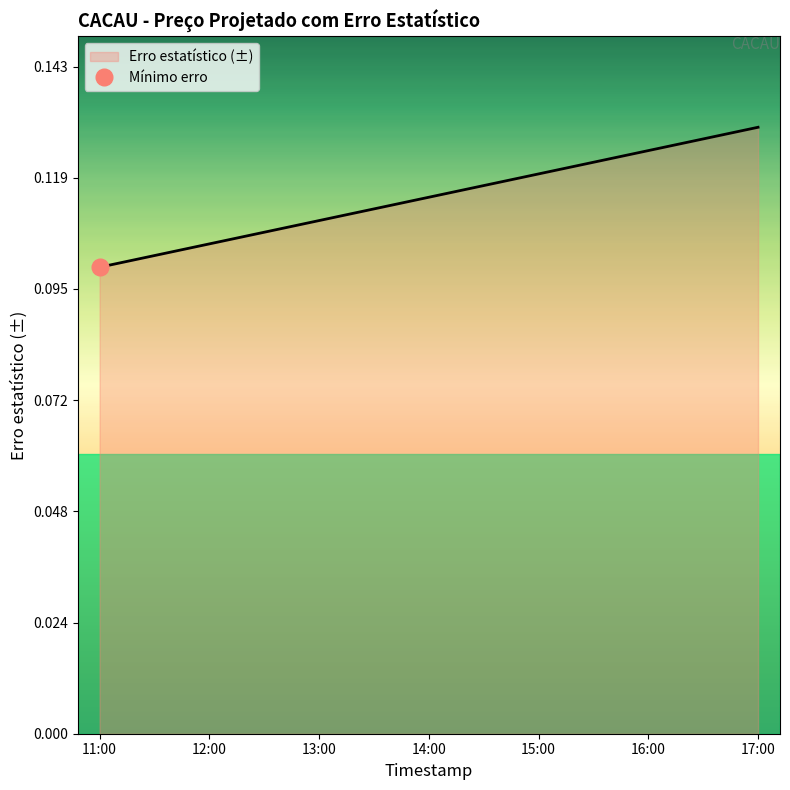

Is it true that the value at 12:00 is 0.2?

False